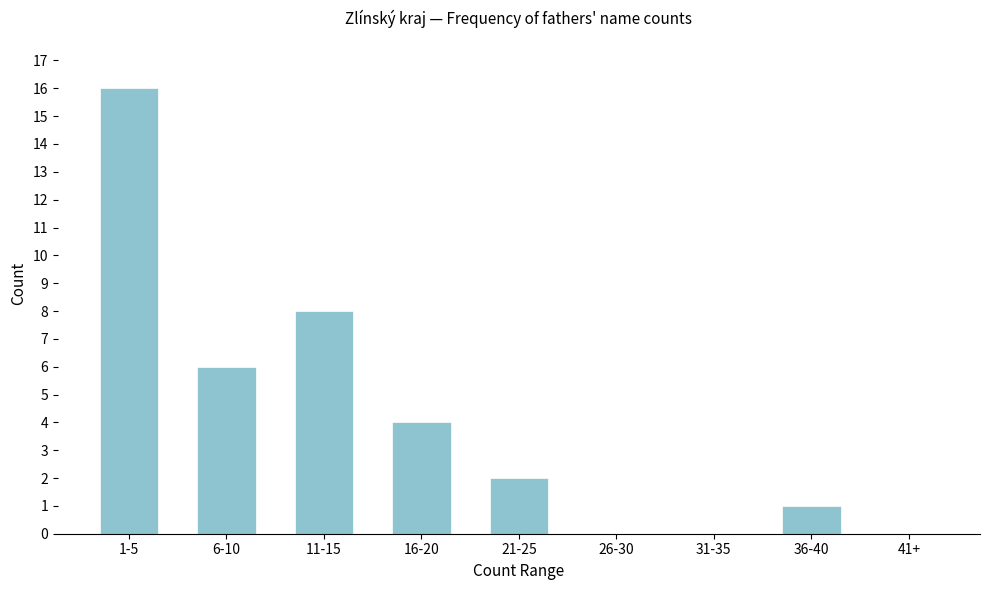

Reading left to right, list all the values displayed in this chart.

1-5=16	6-10=6	11-15=8	16-20=4	21-25=2	26-30=0	31-35=0	36-40=1	41+=0